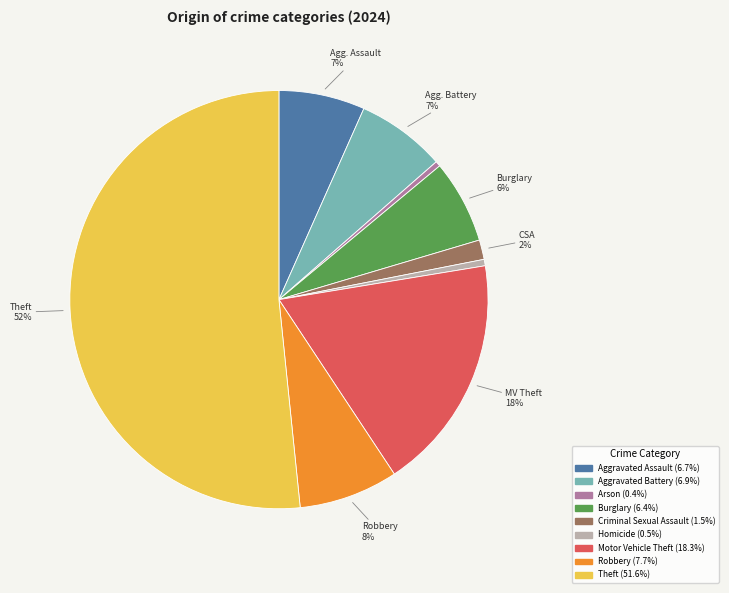

To the nearest percent, what is the average slice percentage?

11%